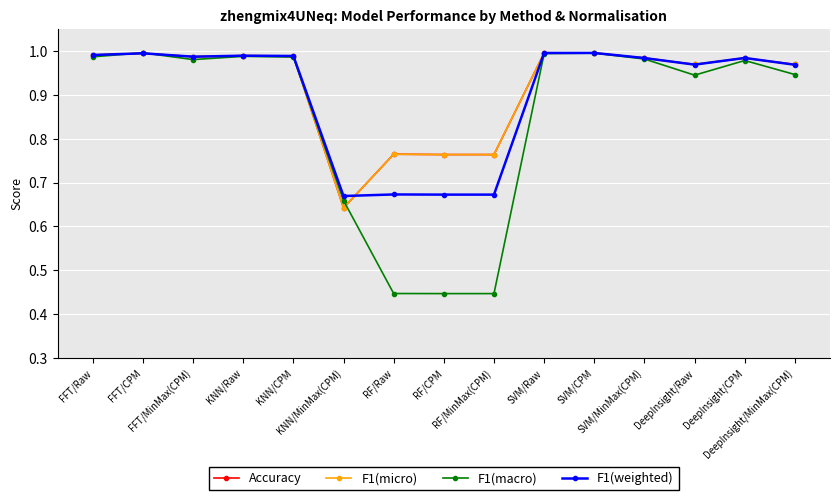

Is this an area chart (filled region under the line)?

No